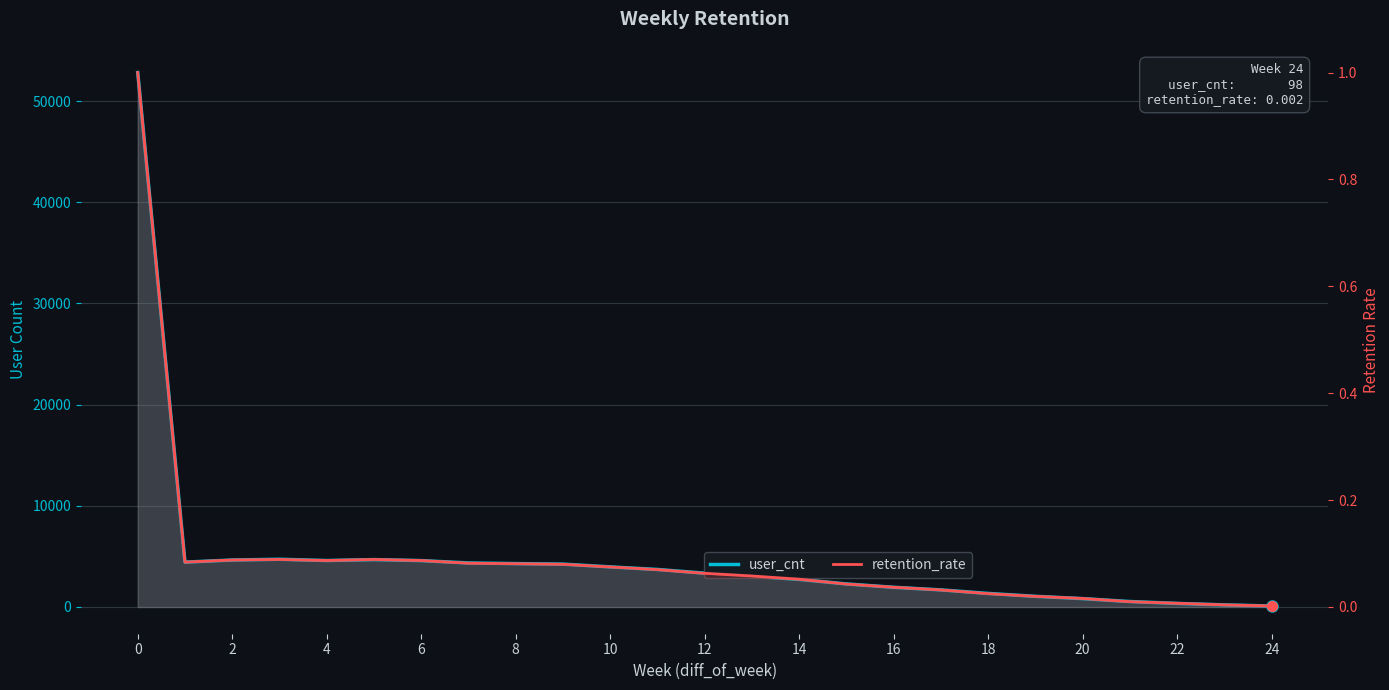

True or false: retention_rate and user_cnt intersect in this chart.

False